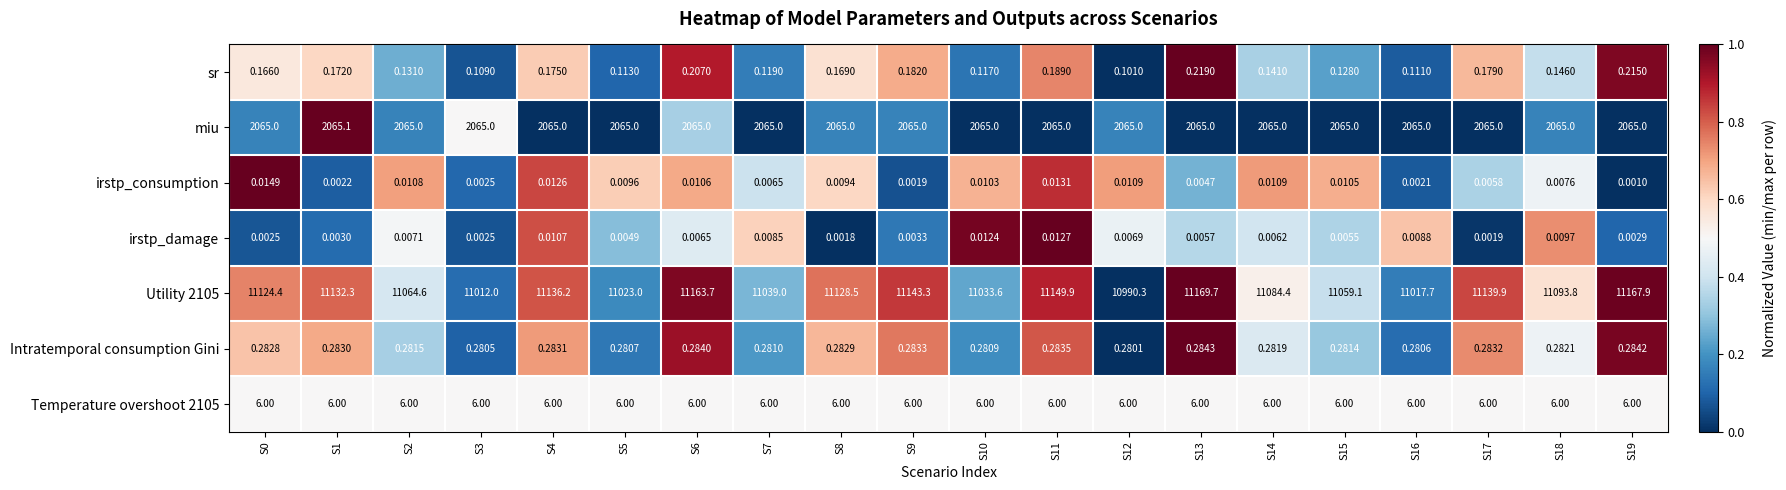

Is the value of Intratemporal consumption Gini at S15 greater than the value of irstp_damage at S13?

Yes